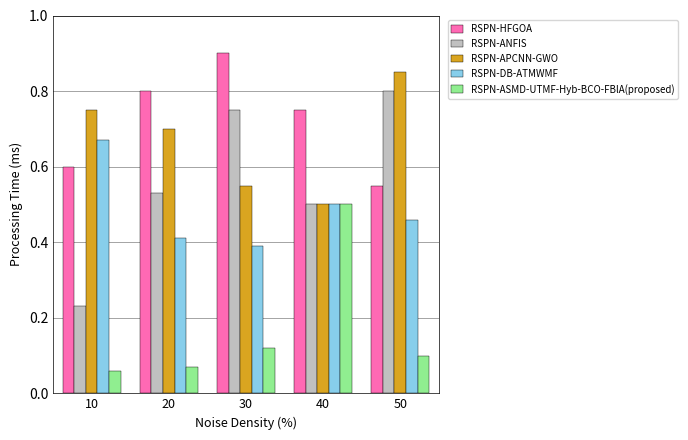

At how many categories does at least one series exceed 0?

5